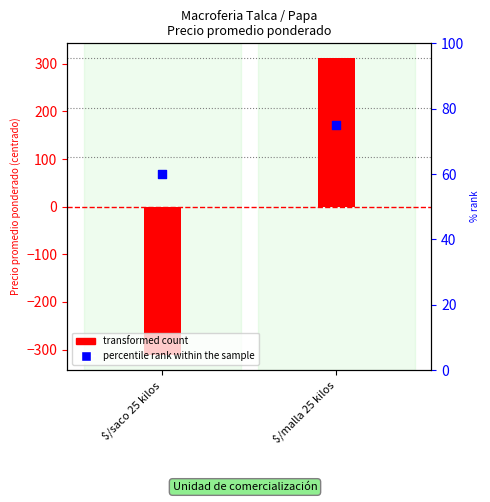

Which series contains the lowest Y value?

transformed count